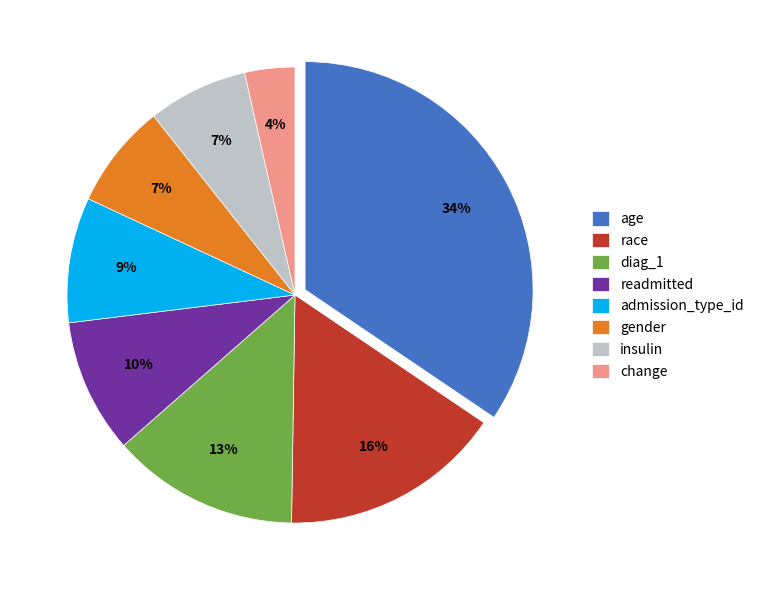

Is there a majority slice in this chart?

No